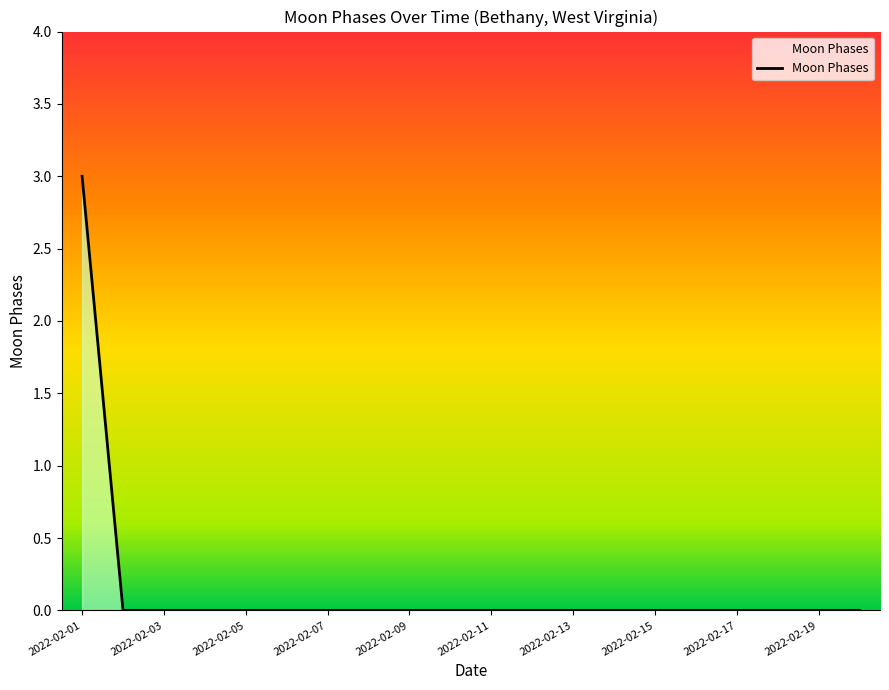

Reading right to left, transcribe all the data shown in this chart.

0	0	0	0	0	0	0	0	0	0	0	0	0	0	0	0	0	0	0	3